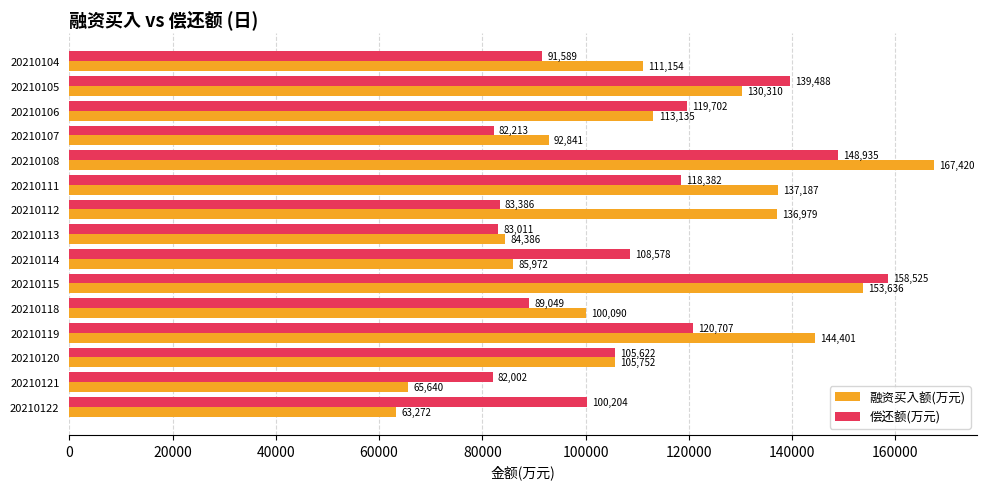

At which category is the sum across all series the highest?

20210108